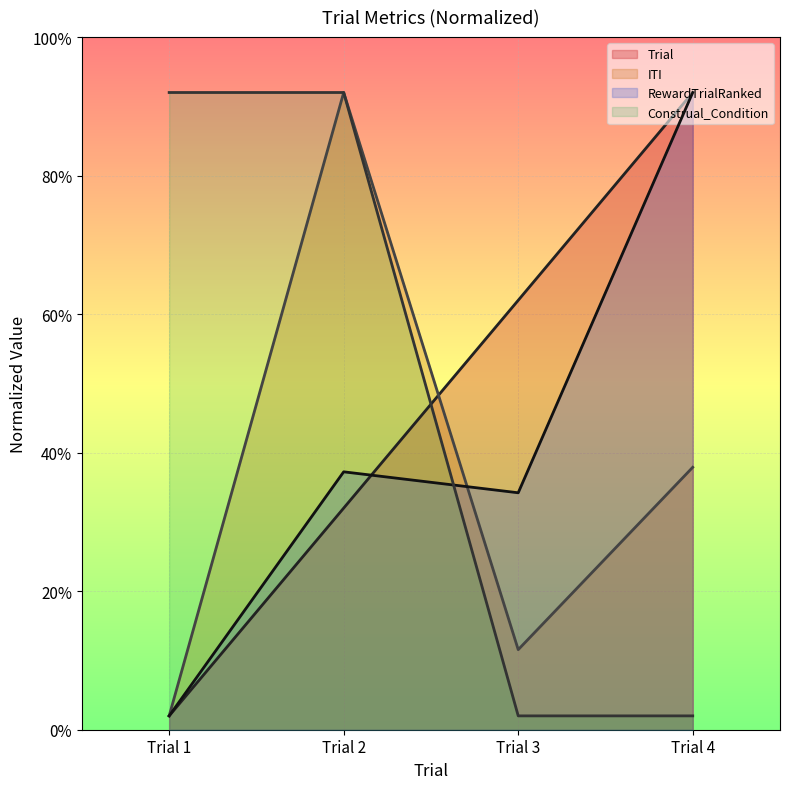

Which series ends up on top after the final intersection of Construal_Condition and Trial?

Trial